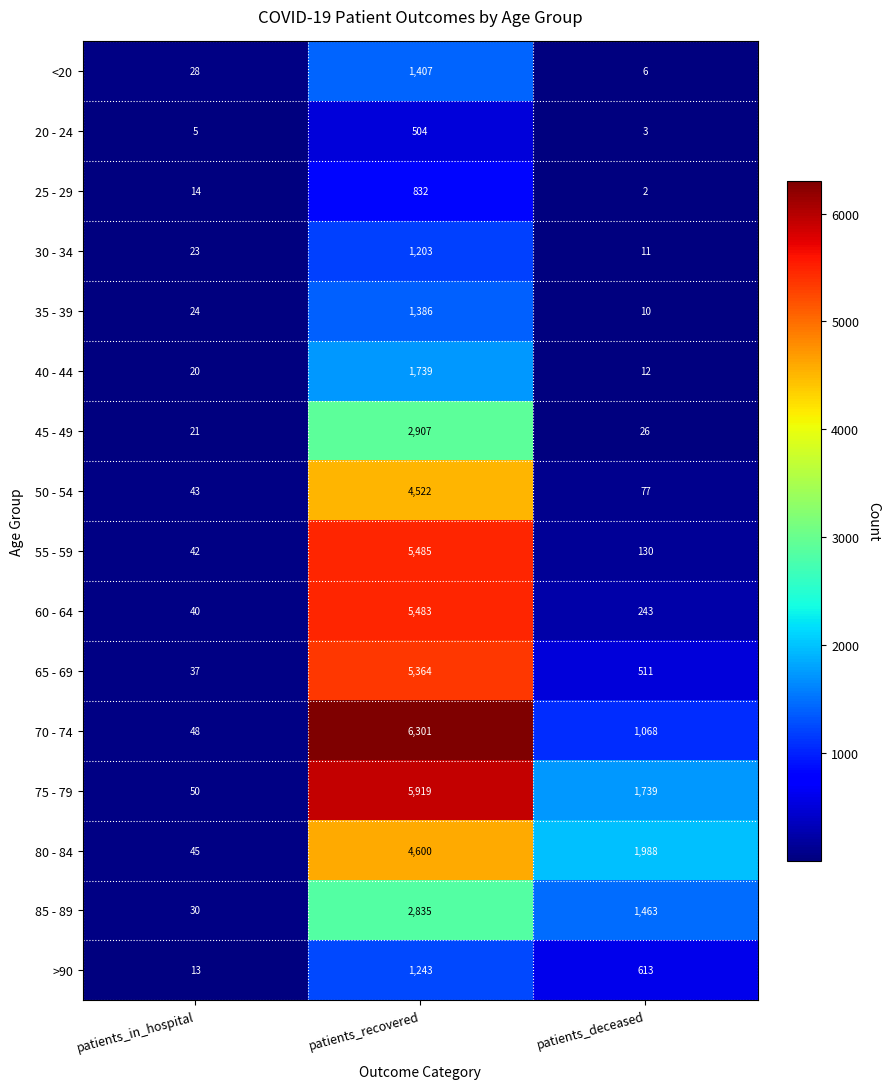

Is it true that 85 - 89 equals 4477 at patients_recovered?

False